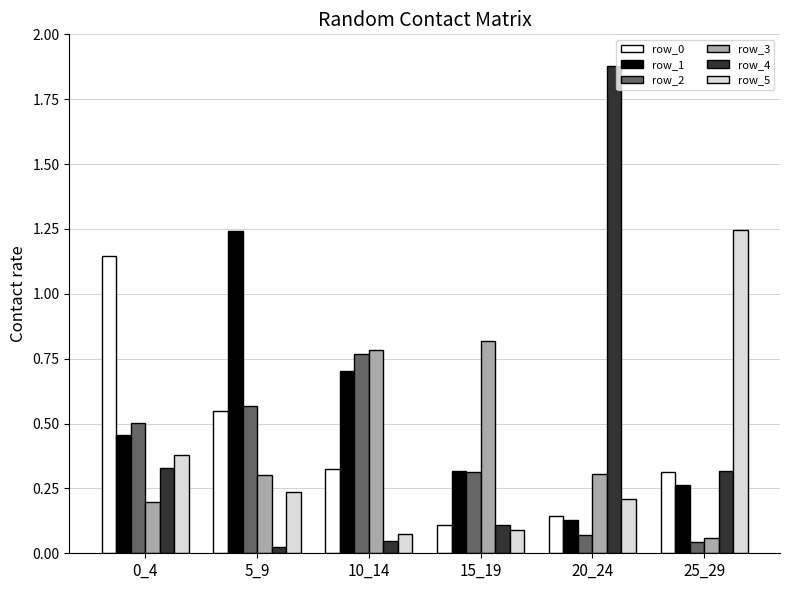

Which category has the highest value across all series?

20_24